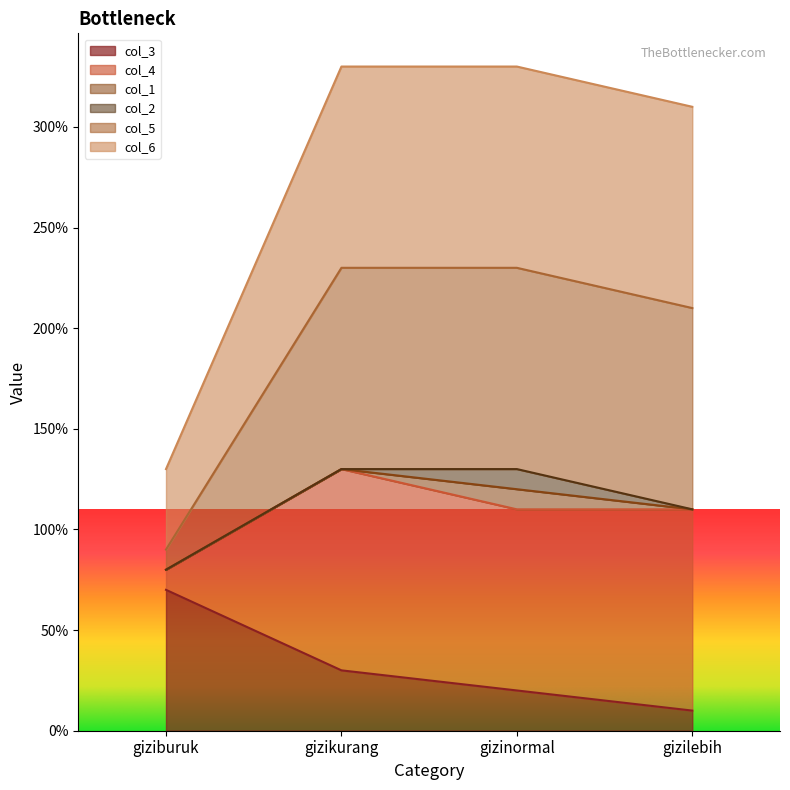

Does the chart display data point markers on the line(s)?

No